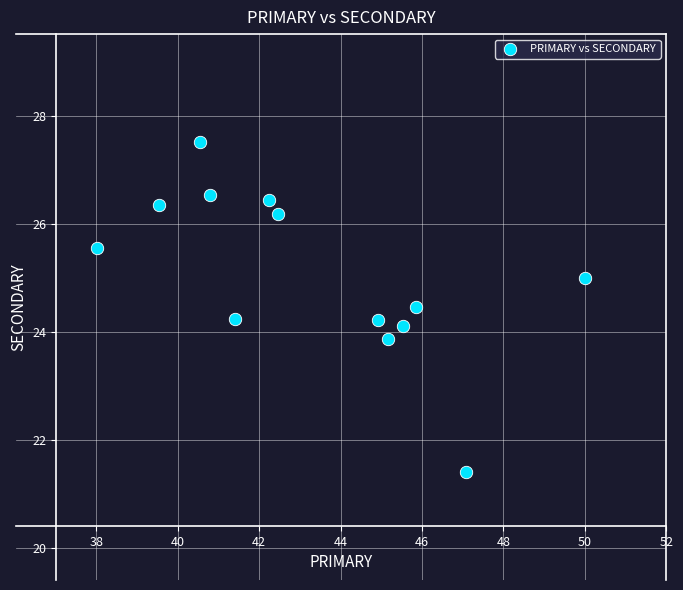

What is the range of Y values (max minus min)?

6.1